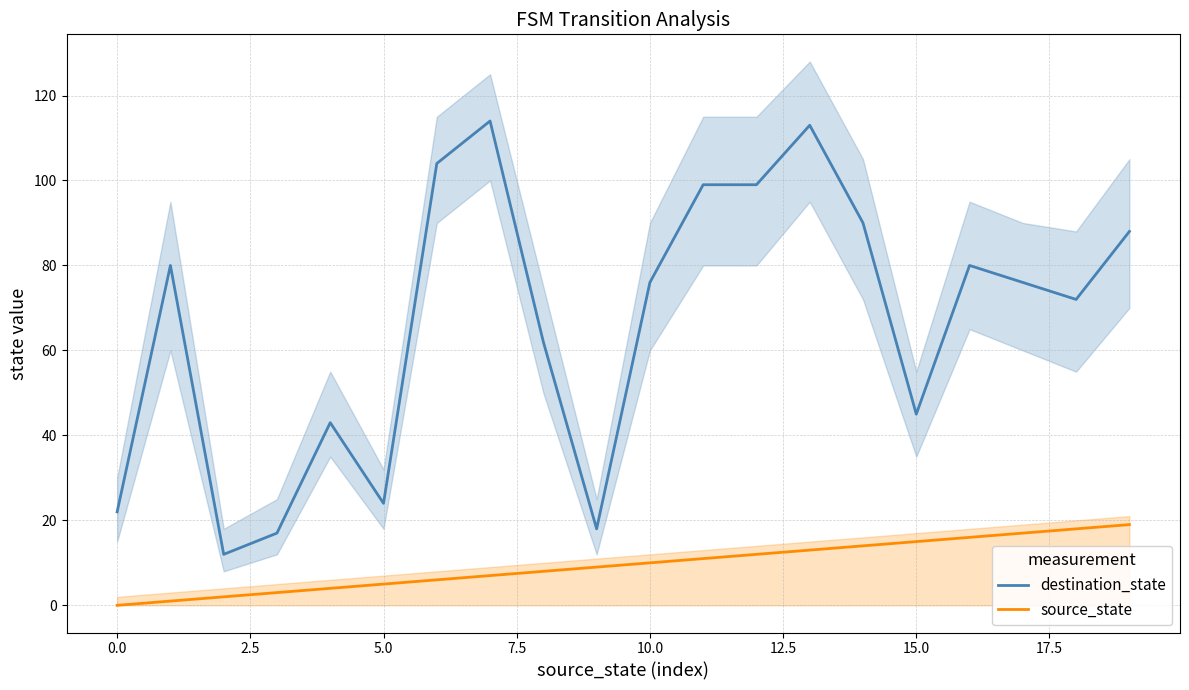

What is the minimum value for destination_state?

12